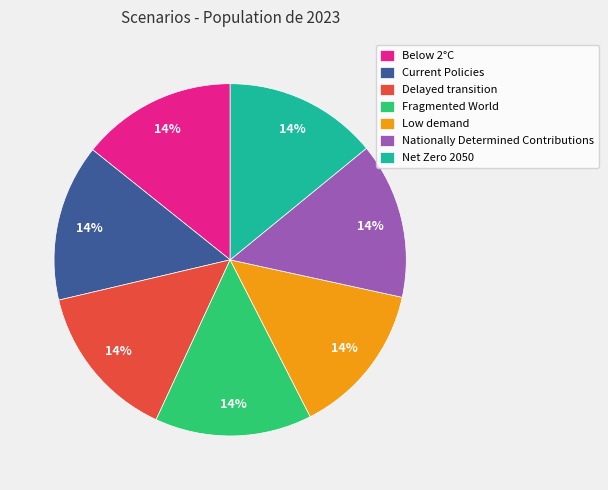

Do Below 2°C and Fragmented World together represent more than half of the pie?

No